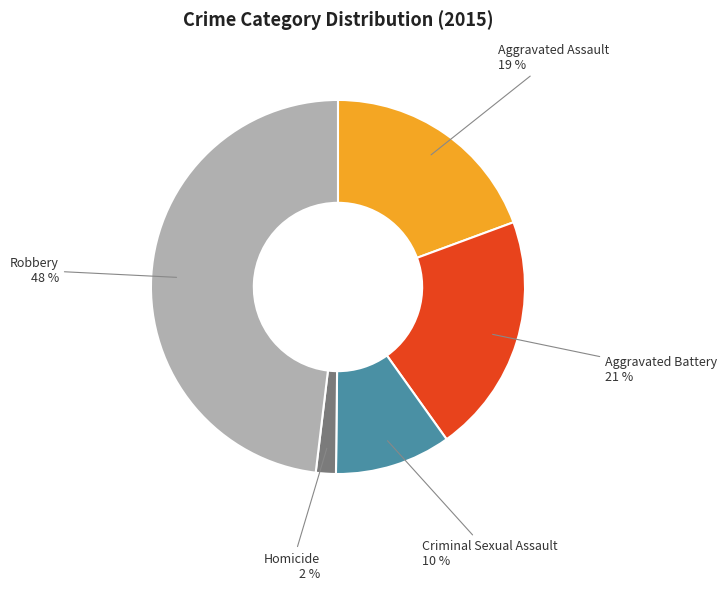

How many slices are in this pie chart?

5